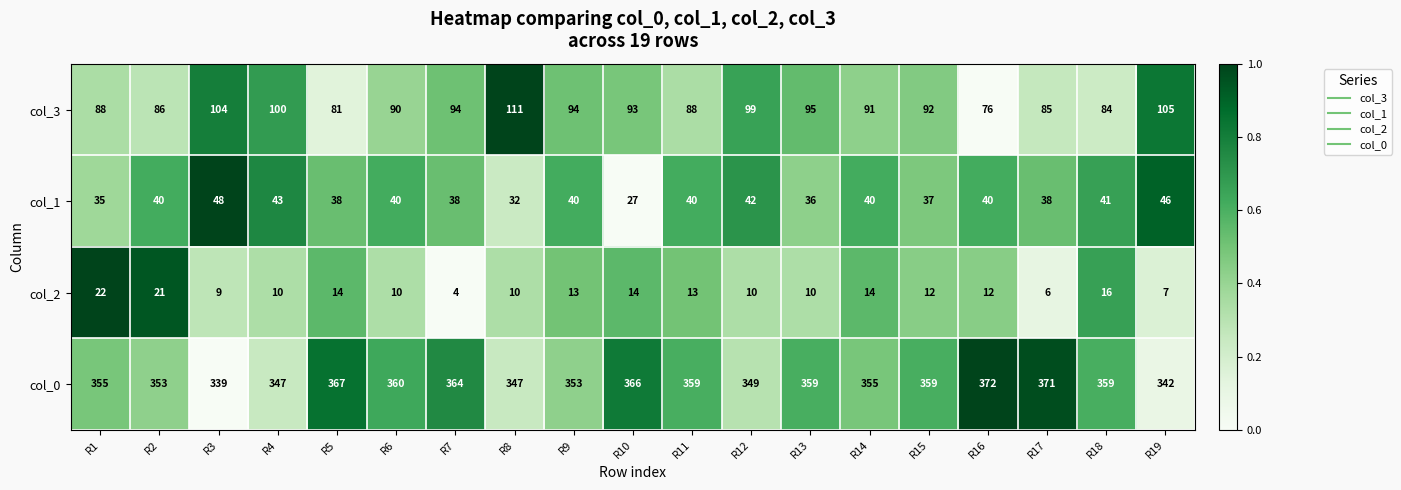

What is the total value across all series at R14?

500